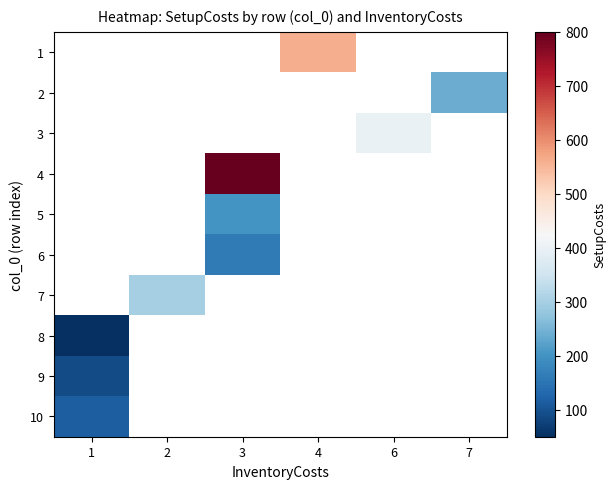

How many values in 3 are above zero?

1